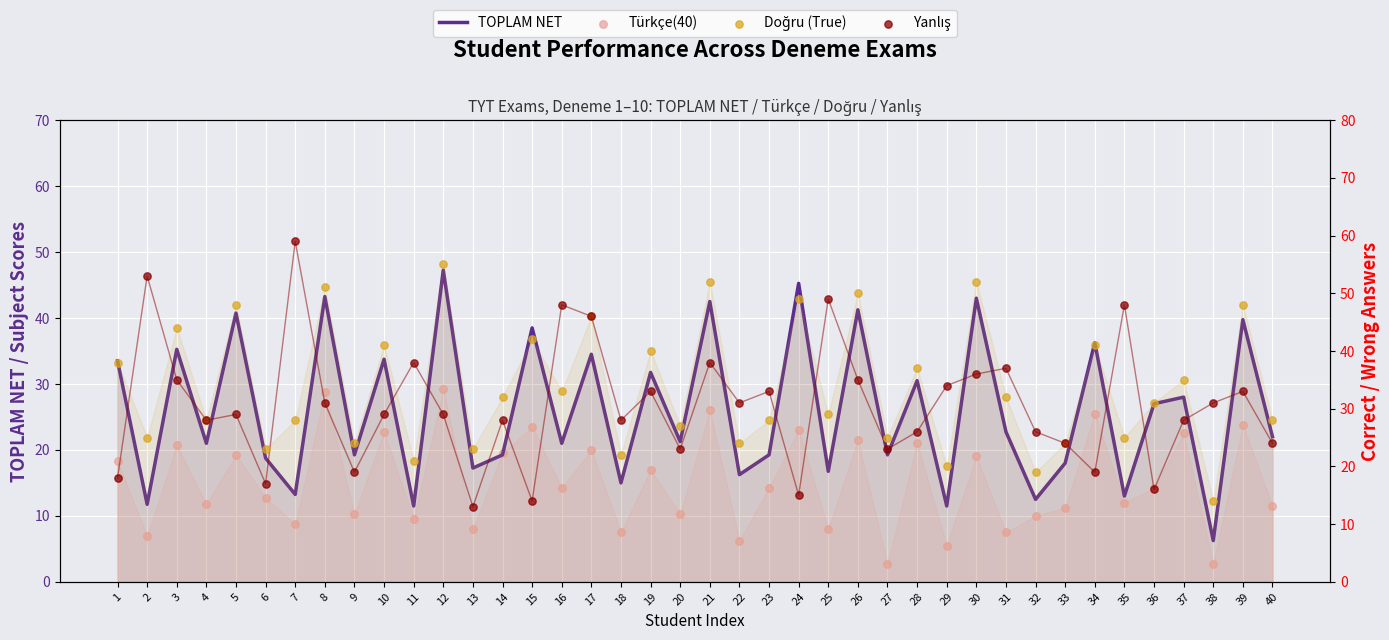

At which category is the sum across all series the highest?

12